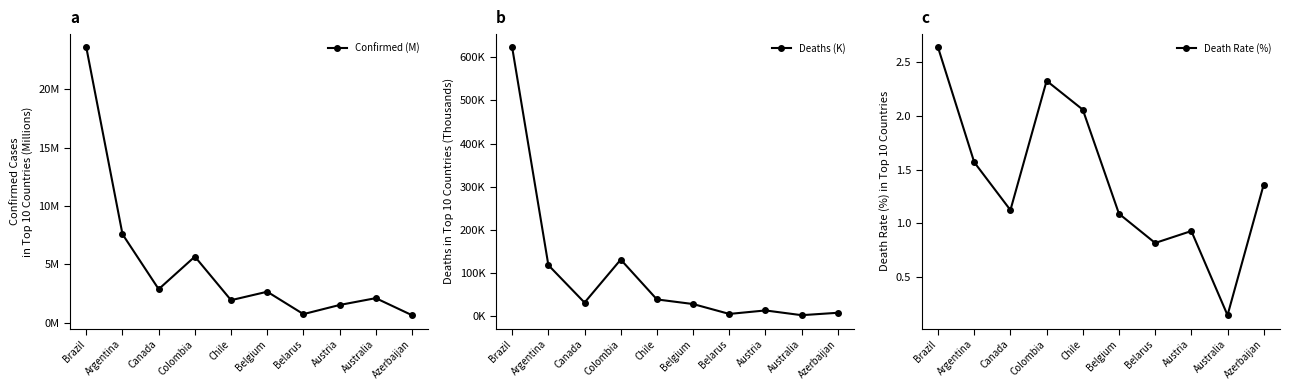

What is the total value across all series at Chile?

43.4